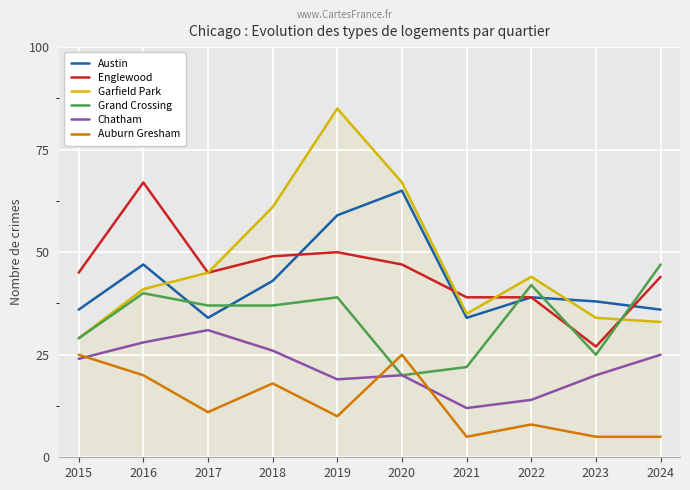

Reading left to right, transcribe all the data shown in this chart.

Austin: 2015=36	2016=47	2017=34	2018=43	2019=59	2020=65	2021=34	2022=39	2023=38	2024=36
Englewood: 2015=45	2016=67	2017=45	2018=49	2019=50	2020=47	2021=39	2022=39	2023=27	2024=44
Garfield Park: 2015=29	2016=41	2017=45	2018=61	2019=85	2020=67	2021=35	2022=44	2023=34	2024=33
Grand Crossing: 2015=29	2016=40	2017=37	2018=37	2019=39	2020=20	2021=22	2022=42	2023=25	2024=47
Chatham: 2015=24	2016=28	2017=31	2018=26	2019=19	2020=20	2021=12	2022=14	2023=20	2024=25
Auburn Gresham: 2015=25	2016=20	2017=11	2018=18	2019=10	2020=25	2021=5	2022=8	2023=5	2024=5